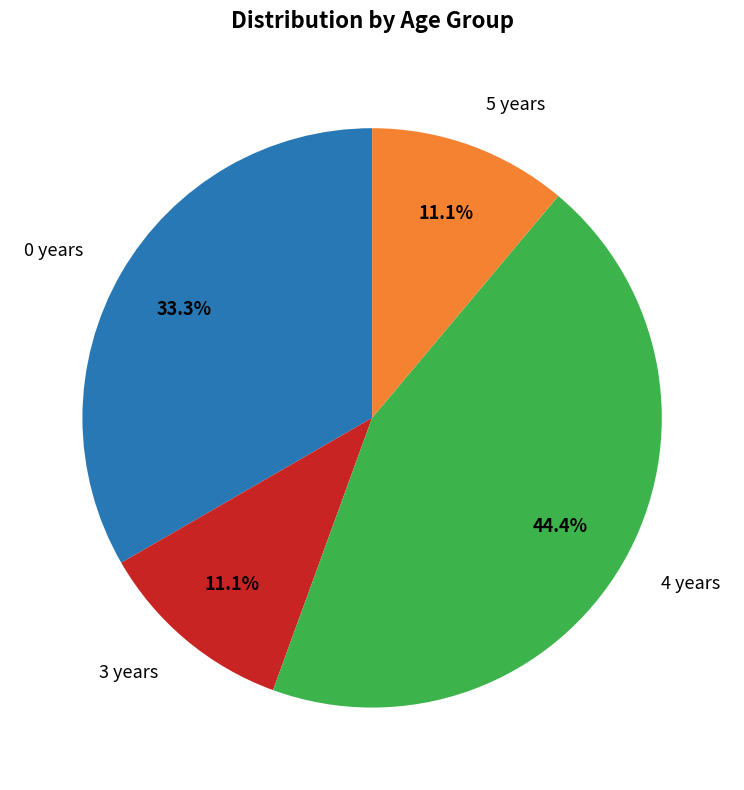

Is there any slice that represents more than half of the pie?

No